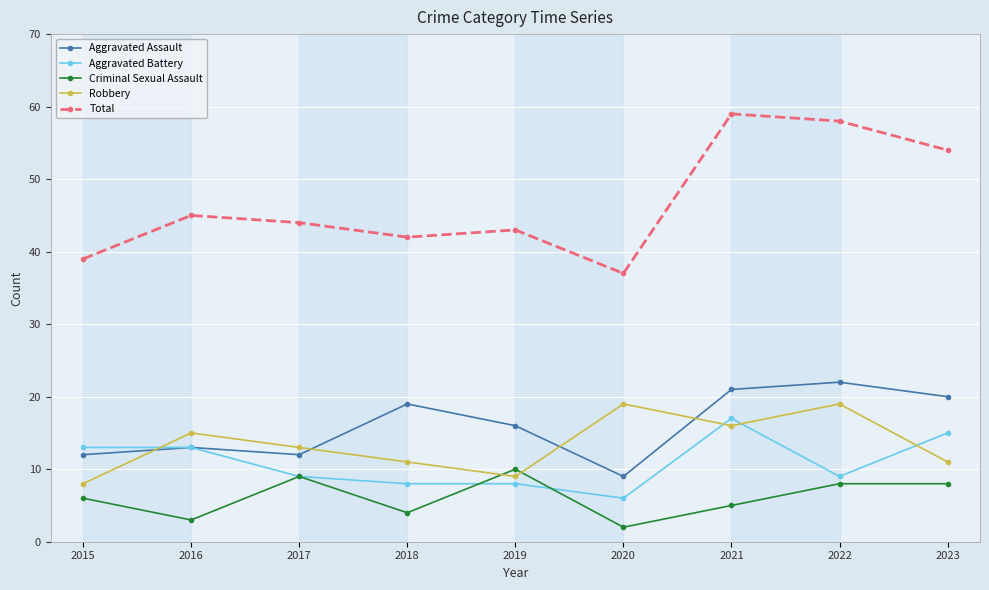

What value does the Criminal Sexual Assault series have at 2020?

2